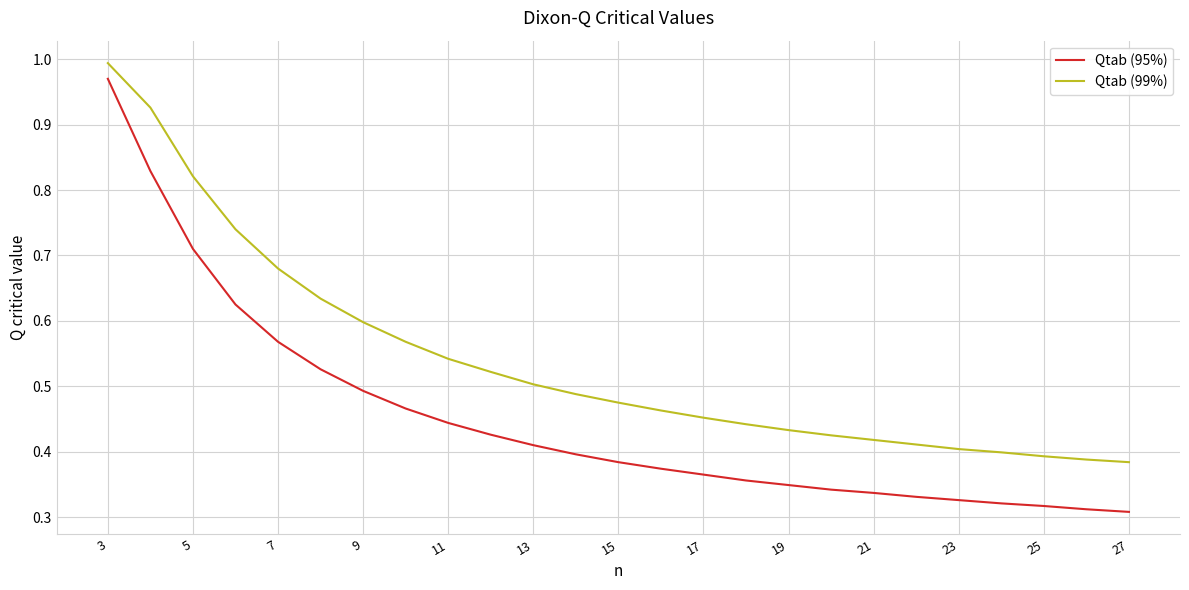

True or false: Qtab (95%) and Qtab (99%) cross at least once.

False